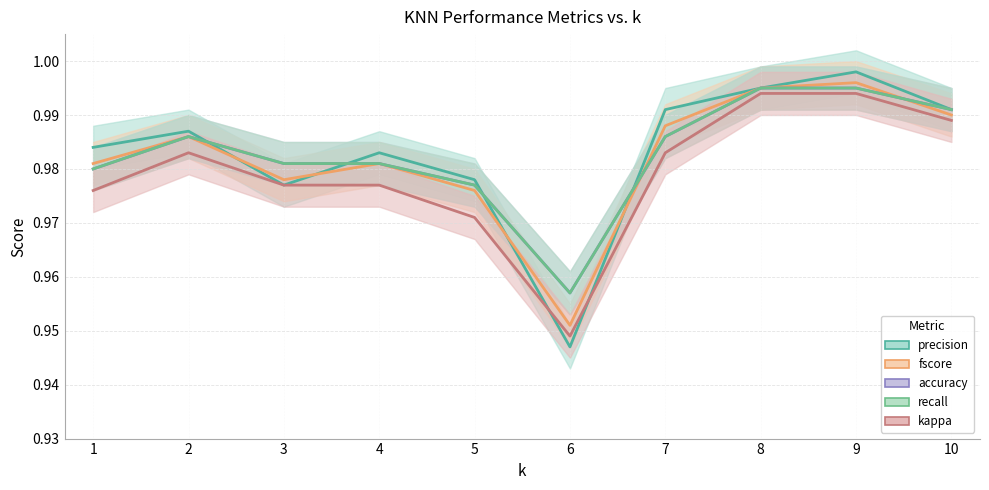

What is the minimum value for precision?

0.9